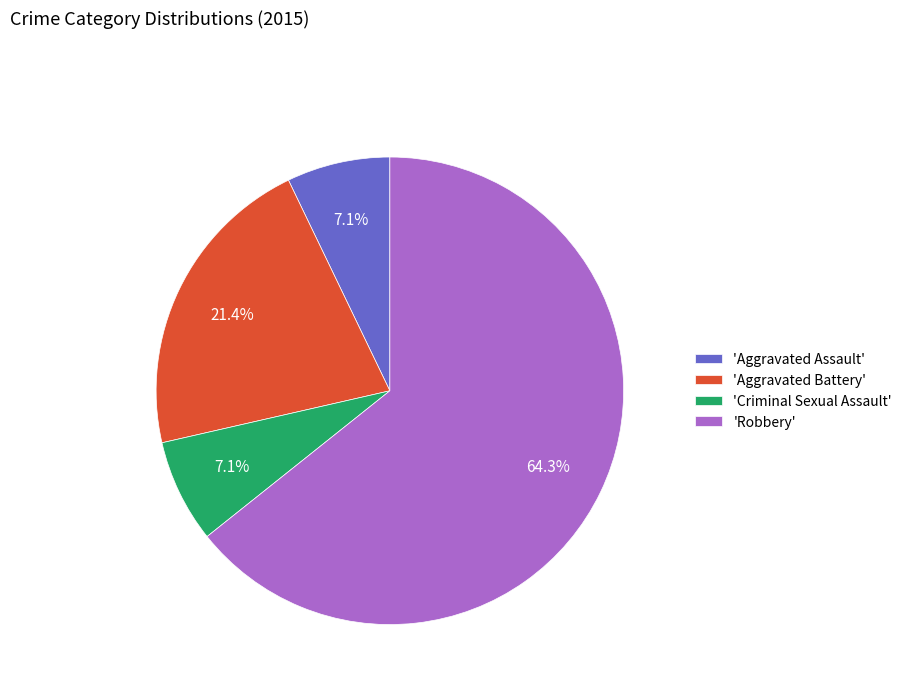

What is the largest slice in the pie chart?

'Robbery'